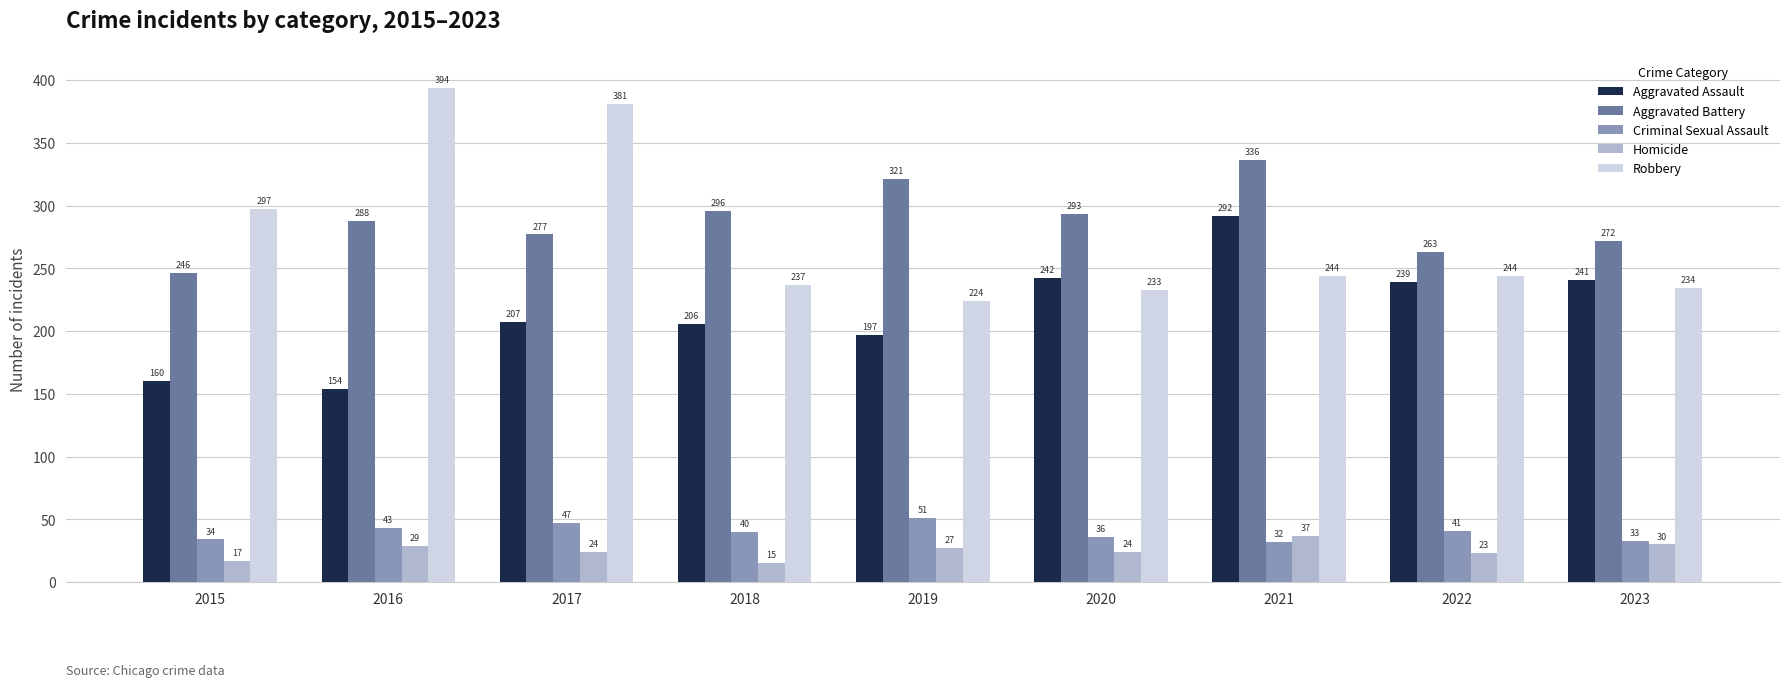

Read the Homicide value at 2020, to the nearest 5.

25